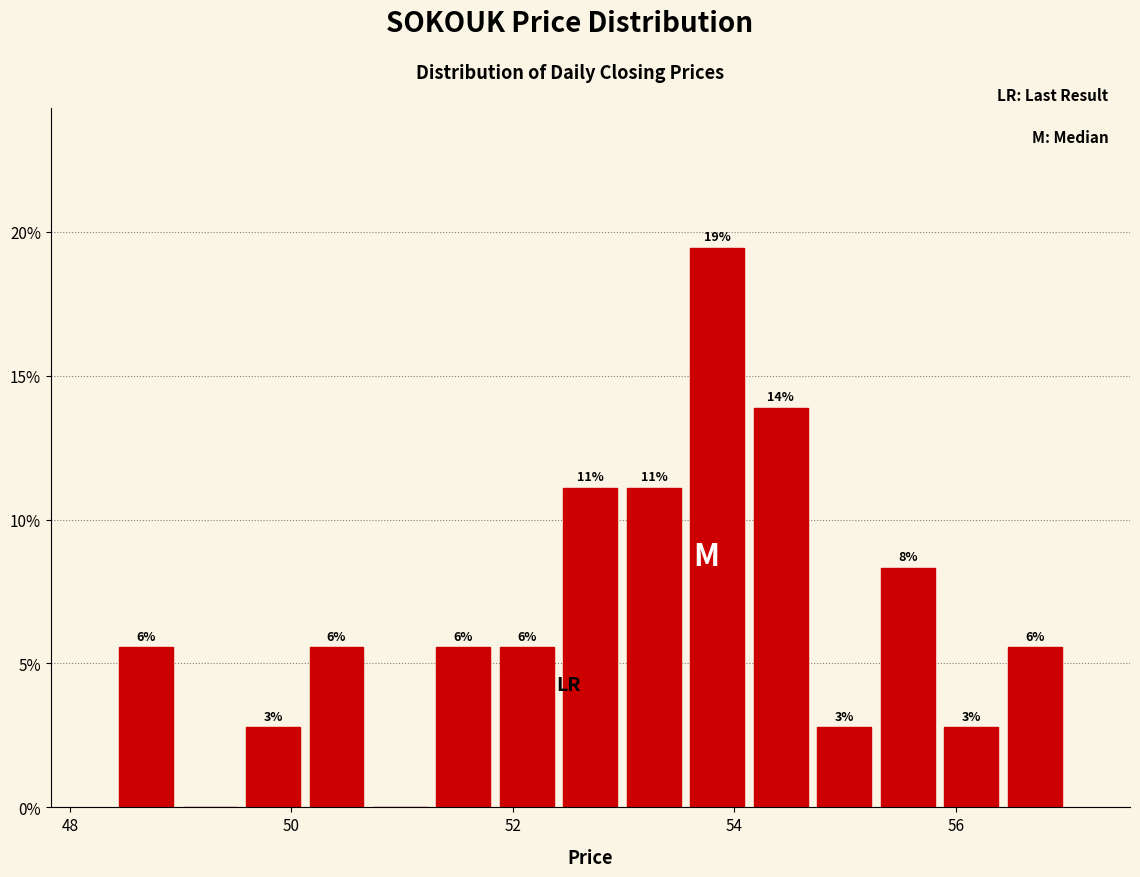

Around what value on the x-axis is the tallest bar? Give the approximate position of its centre, as read against the axis.

53.8